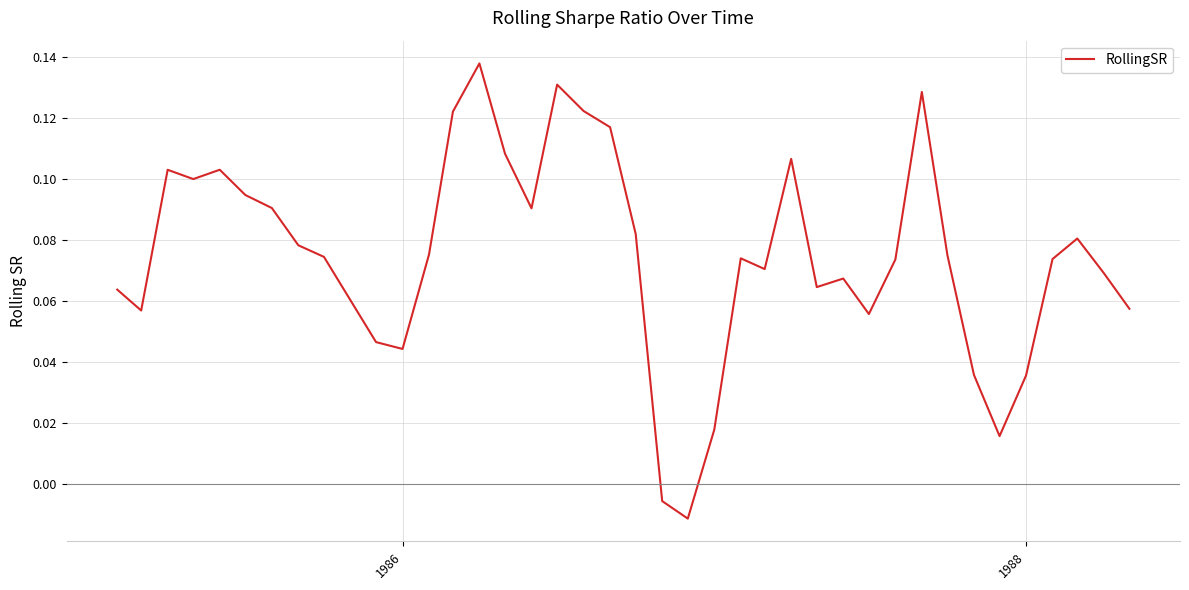

How many lines are shown in the chart?

1